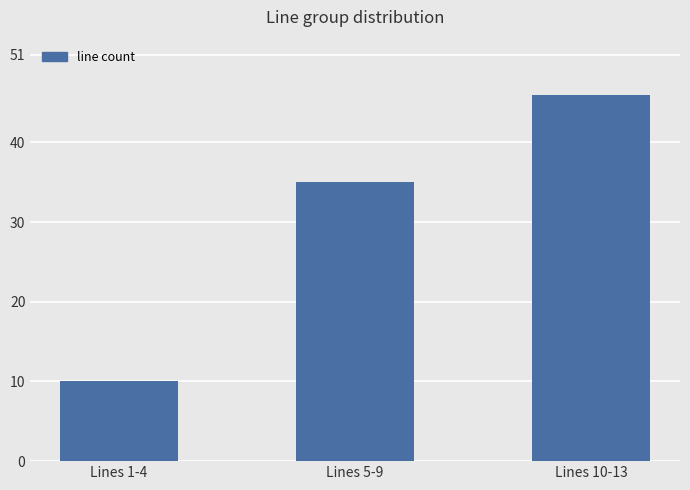

The chart shows a value of 46 at Lines 10-13. True or false?

True